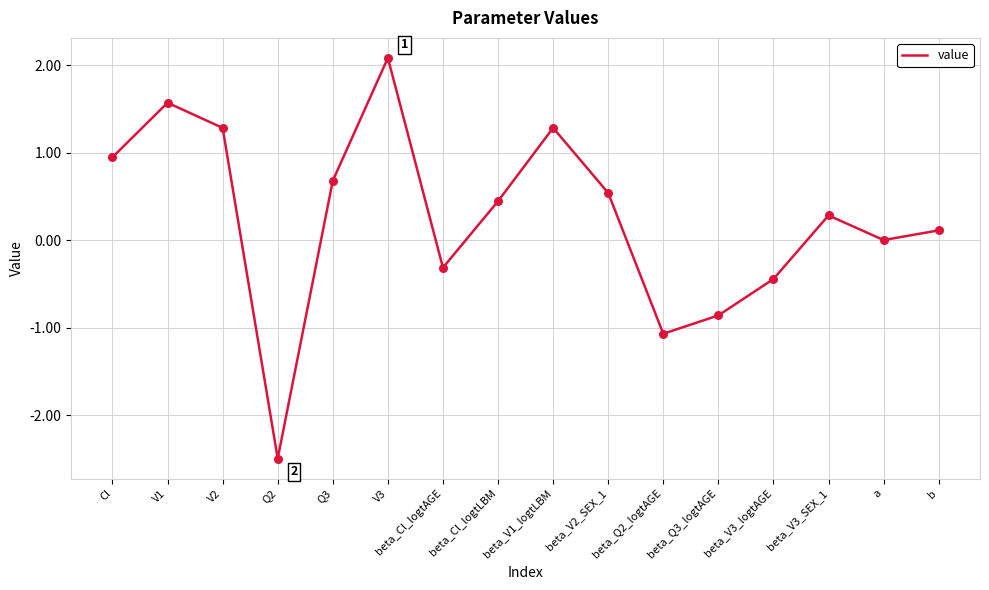

Between beta_V3_SEX_1 and b, which is larger?

beta_V3_SEX_1